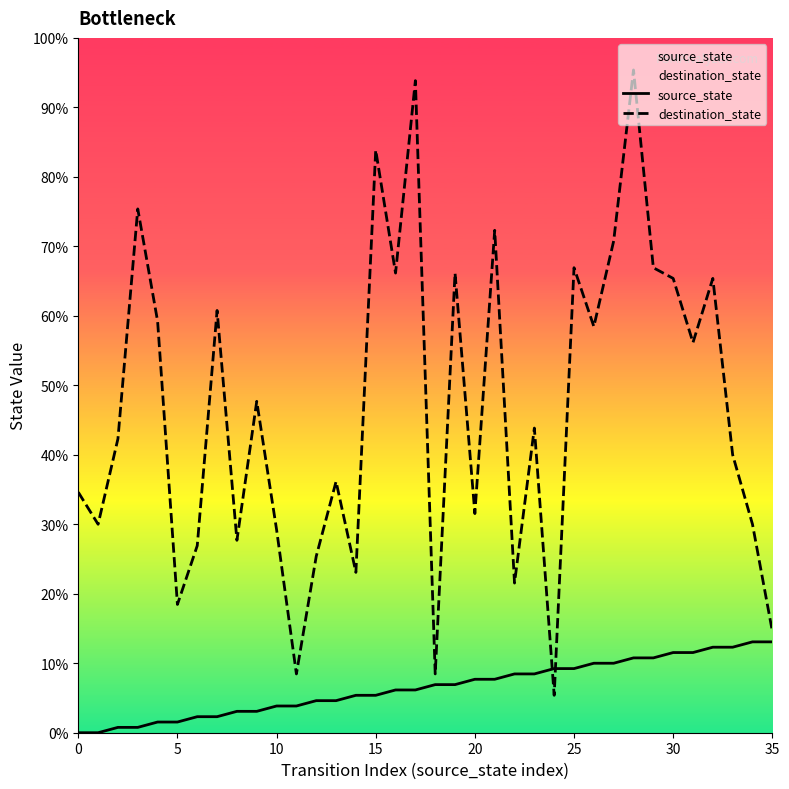

Which series reaches the maximum Y coordinate?

destination_state